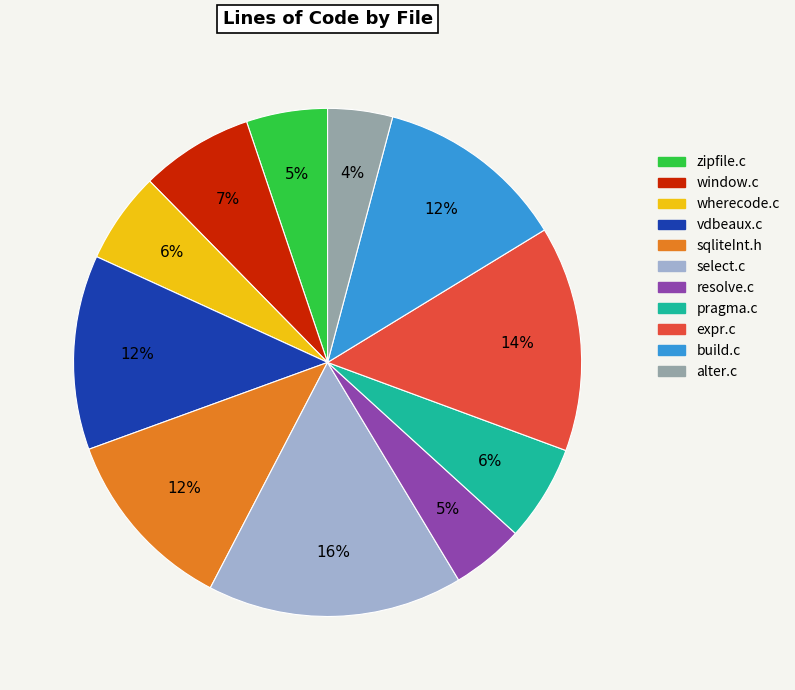

To the nearest percent, what portion does window.c represent?

7%